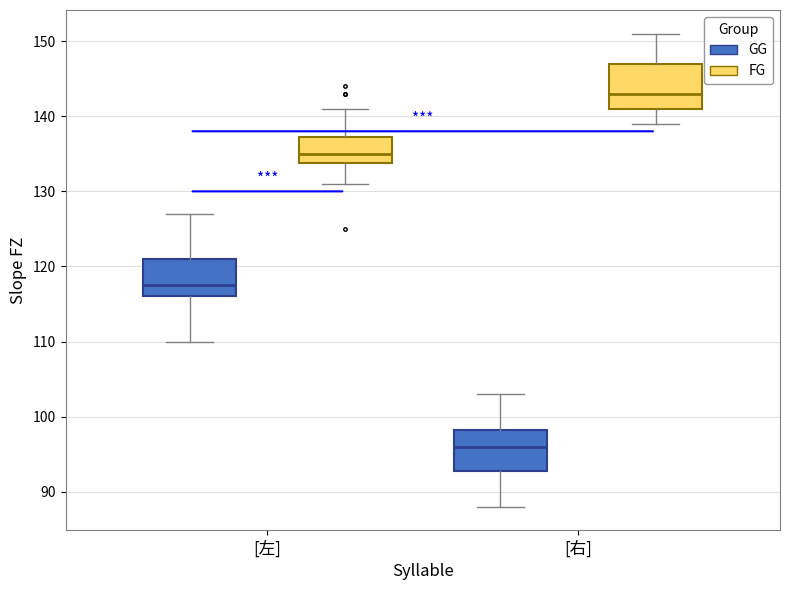

Which box's median line is the lowest?

[右] (GG)